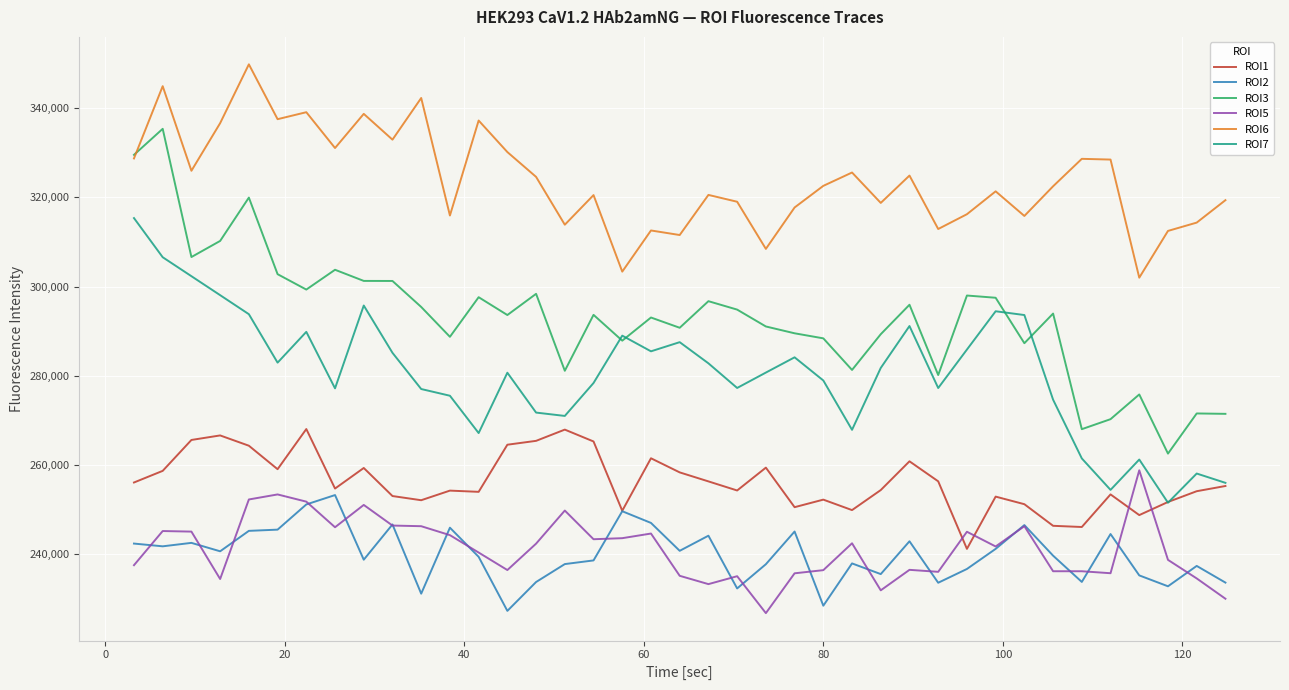

Which series has the largest total across all categories?

ROI6